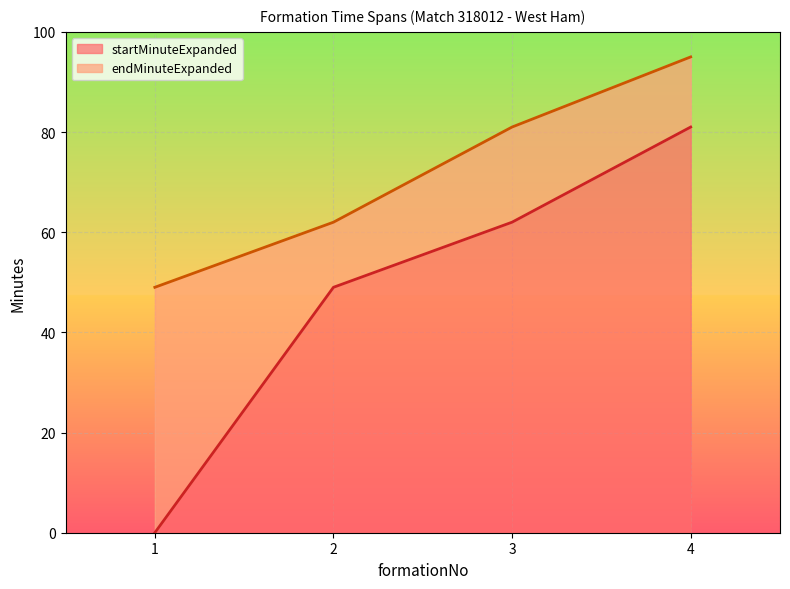

At which category is the sum across all series the highest?

4